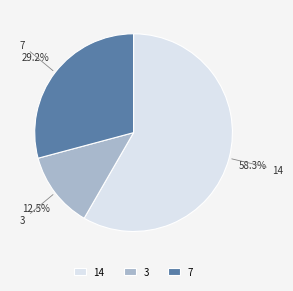

Which slice is the smallest?

3